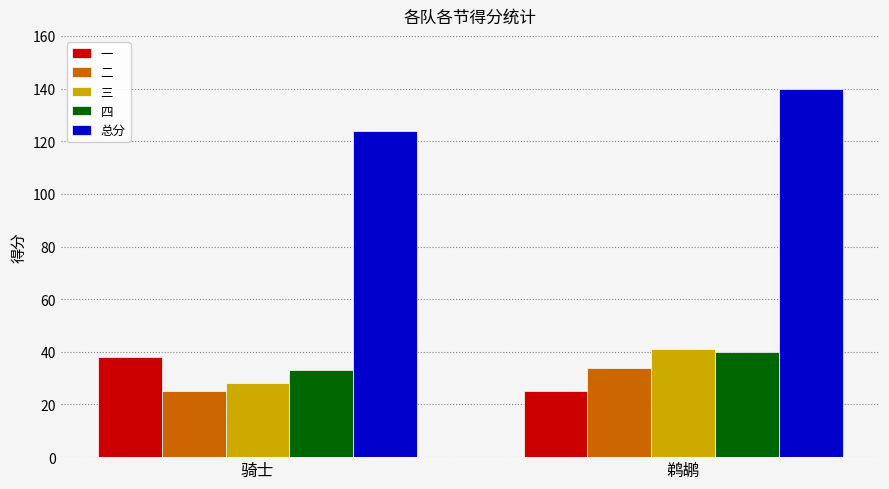

Where is 一 nearest to the value 31?

鹈鹕